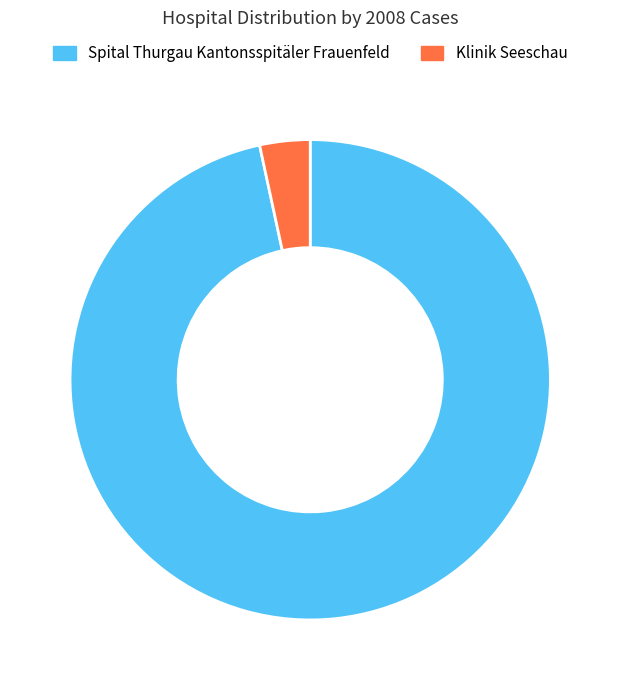

The Spital Thurgau Kantonsspitäler Frauenfeld slice represents 97% of the pie. True or false?

True